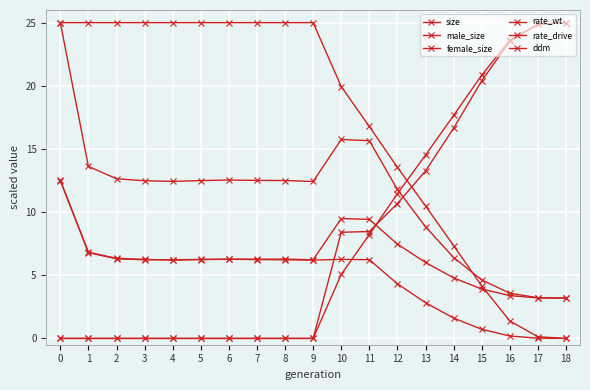

How many data points in rate_wt are less than 25?

9